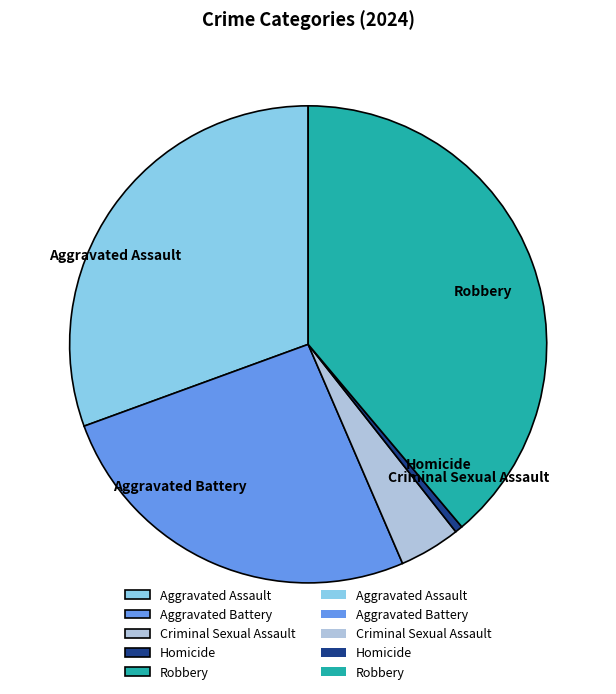

Approximately how many times larger is the value at Robbery compared to Criminal Sexual Assault?

9.4